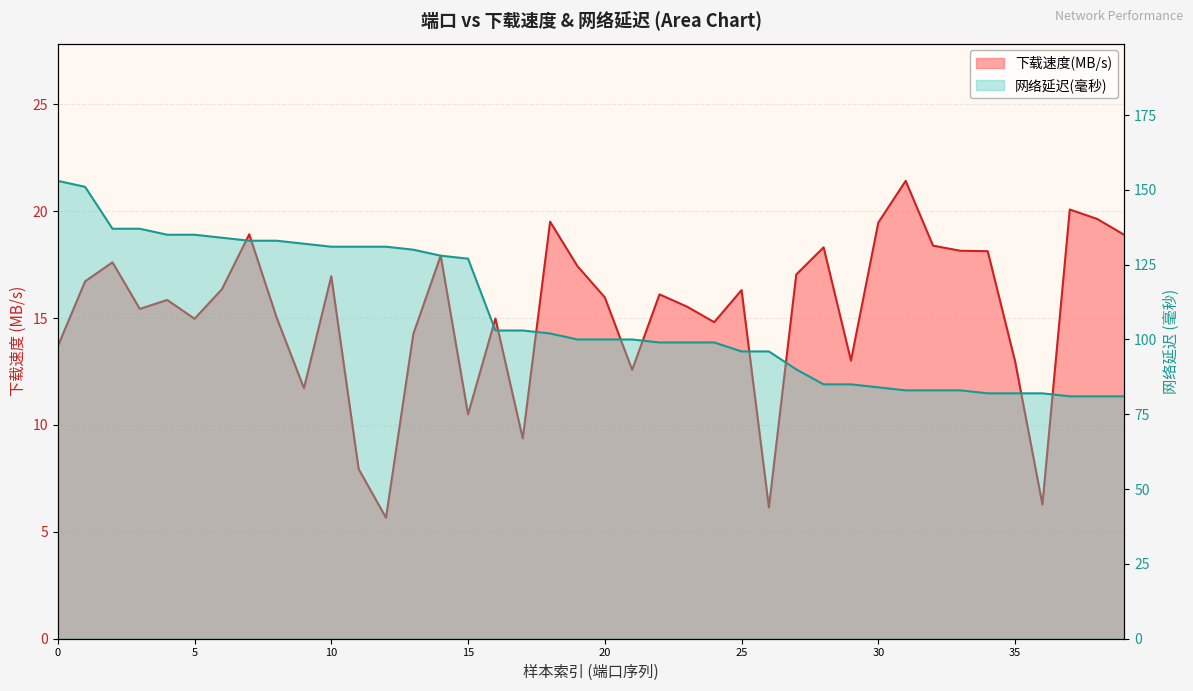

Rank the series by their maximum value, from lowest to highest.

下载速度(MB/s), 网络延迟(毫秒)